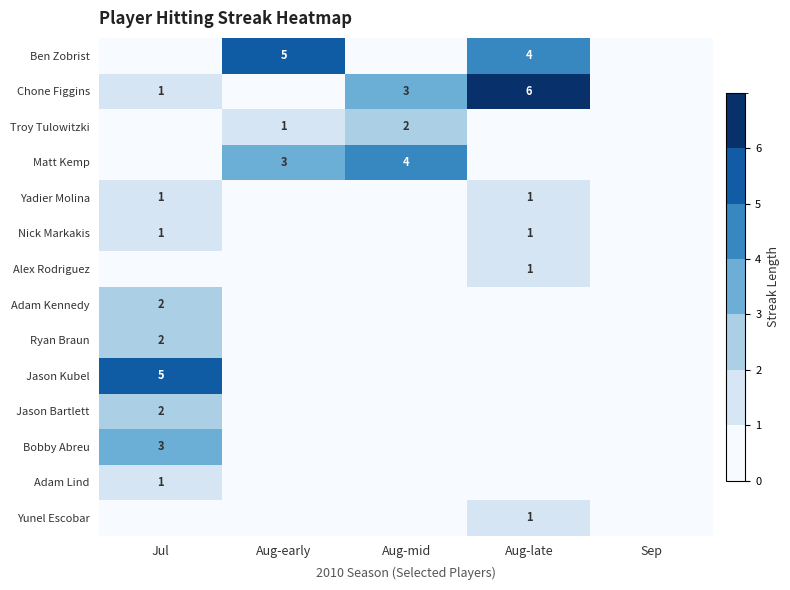

What is the sum of the Ben Zobrist values at Aug-late and Aug-early?

9